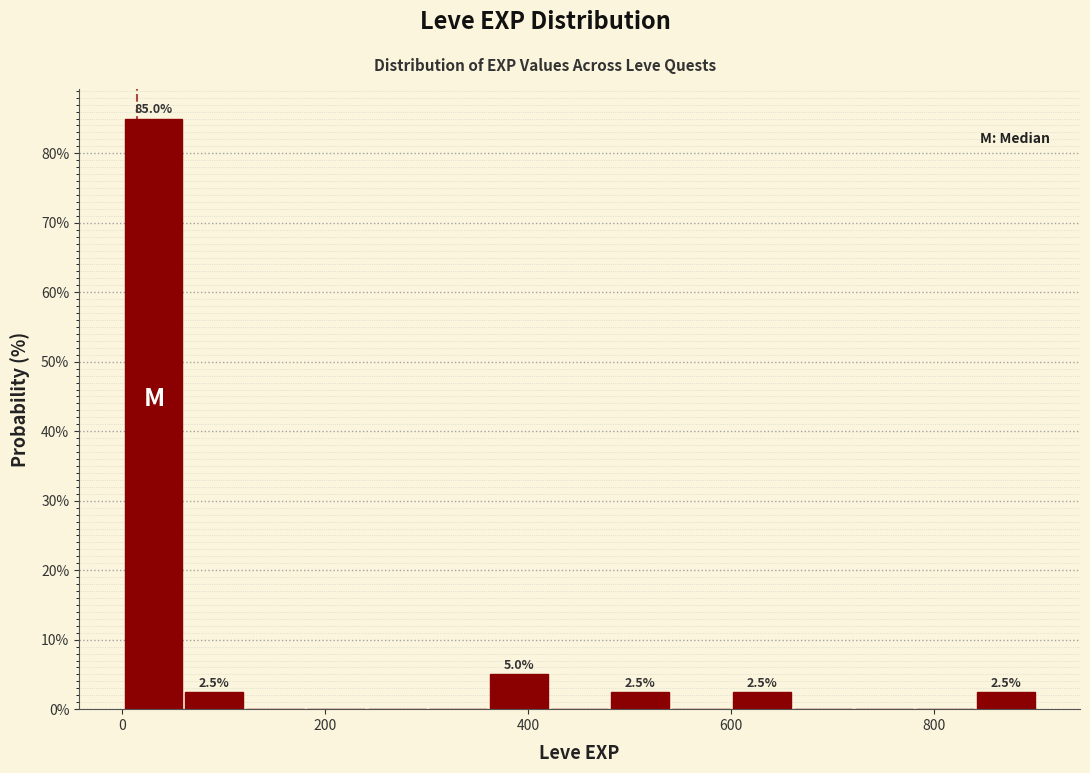

Read against the x-axis, roughly where is the centre of the tallest bar?

40